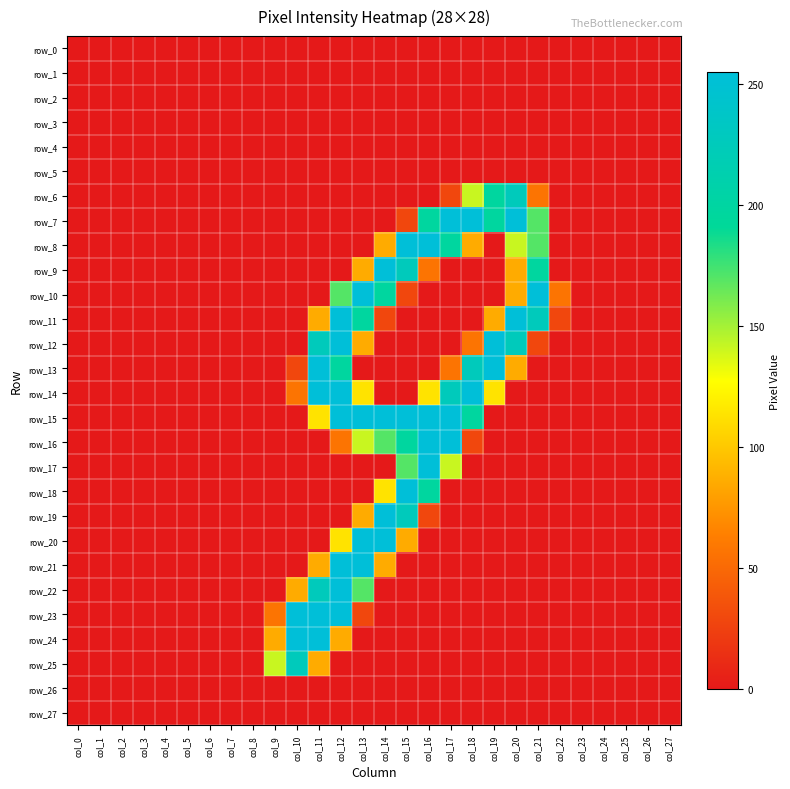

What is the sum of all row_21 values?

682